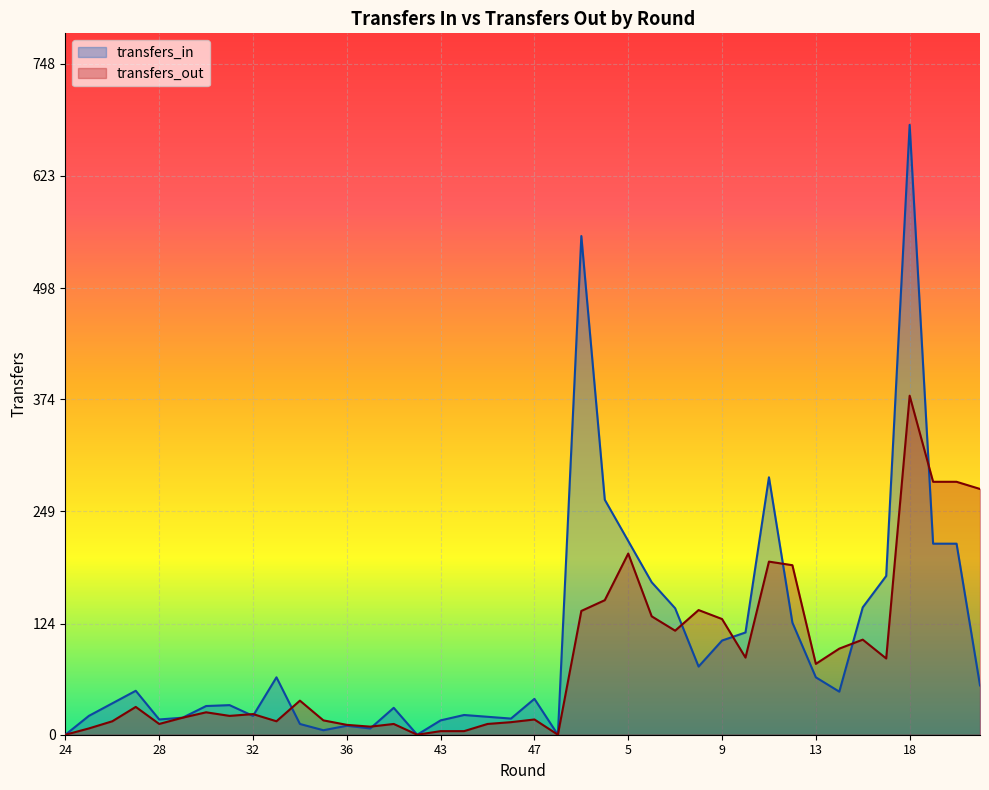

What is the difference between the maximum and minimum values in the transfers_in series?

680